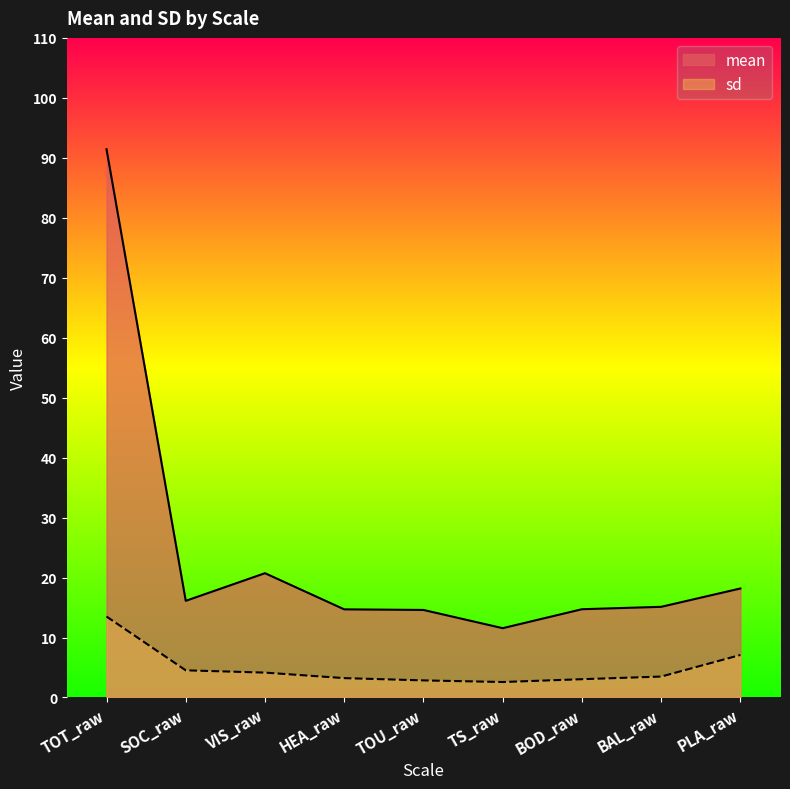

What is the label of the 7th point from the left?

BOD_raw